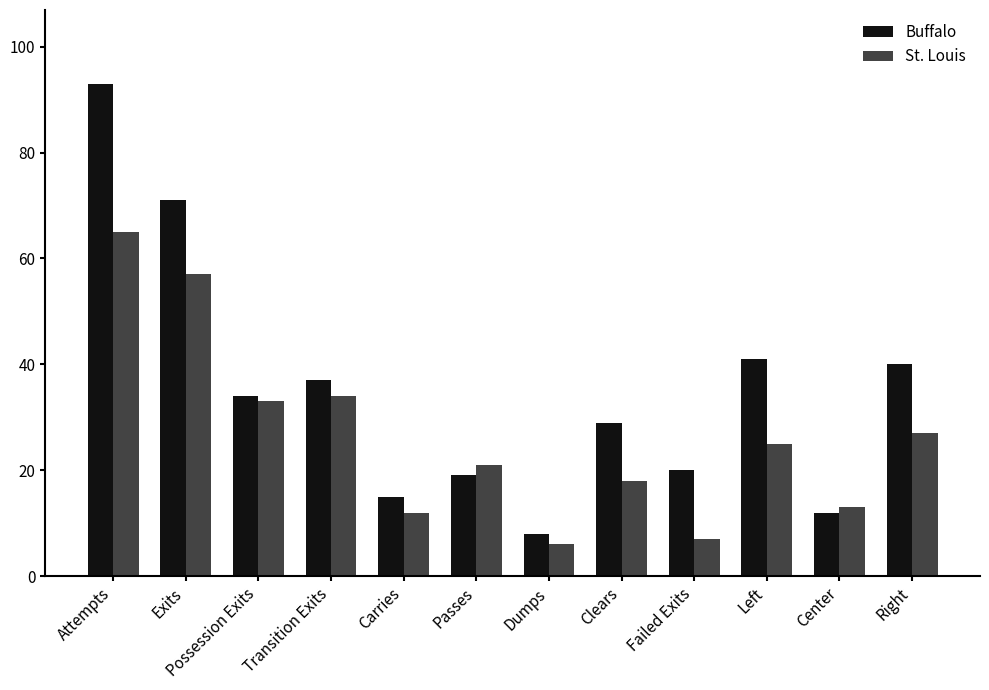

What is the difference between the Buffalo values at Exits and Dumps?

63